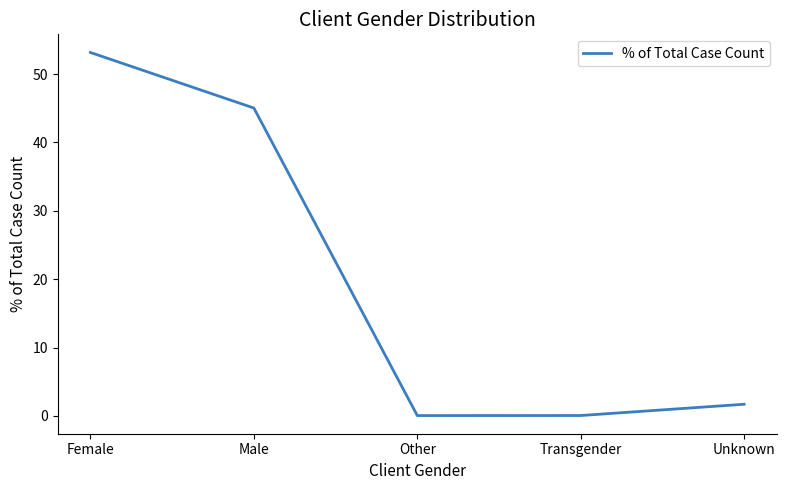

Which label corresponds to the largest value in the chart?

Female